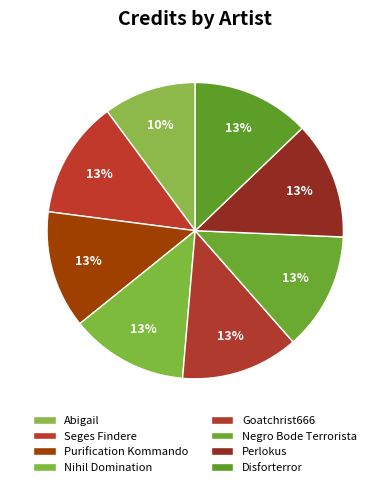

Is there any slice that represents more than half of the pie?

No